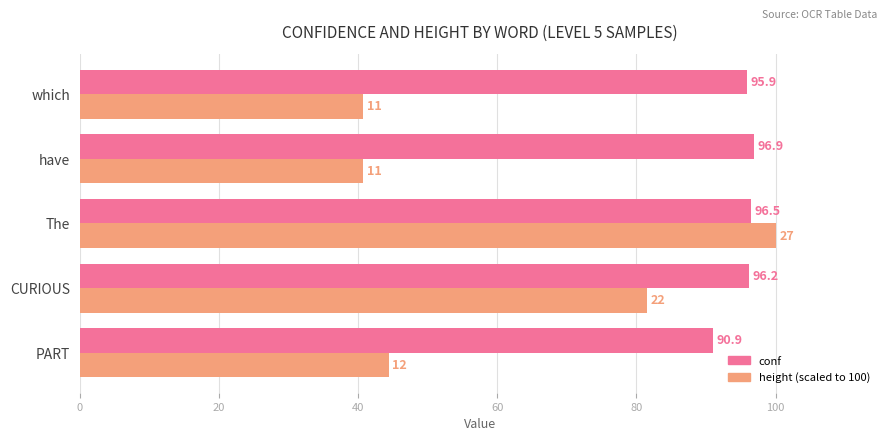

At which category is the sum across all series the highest?

The